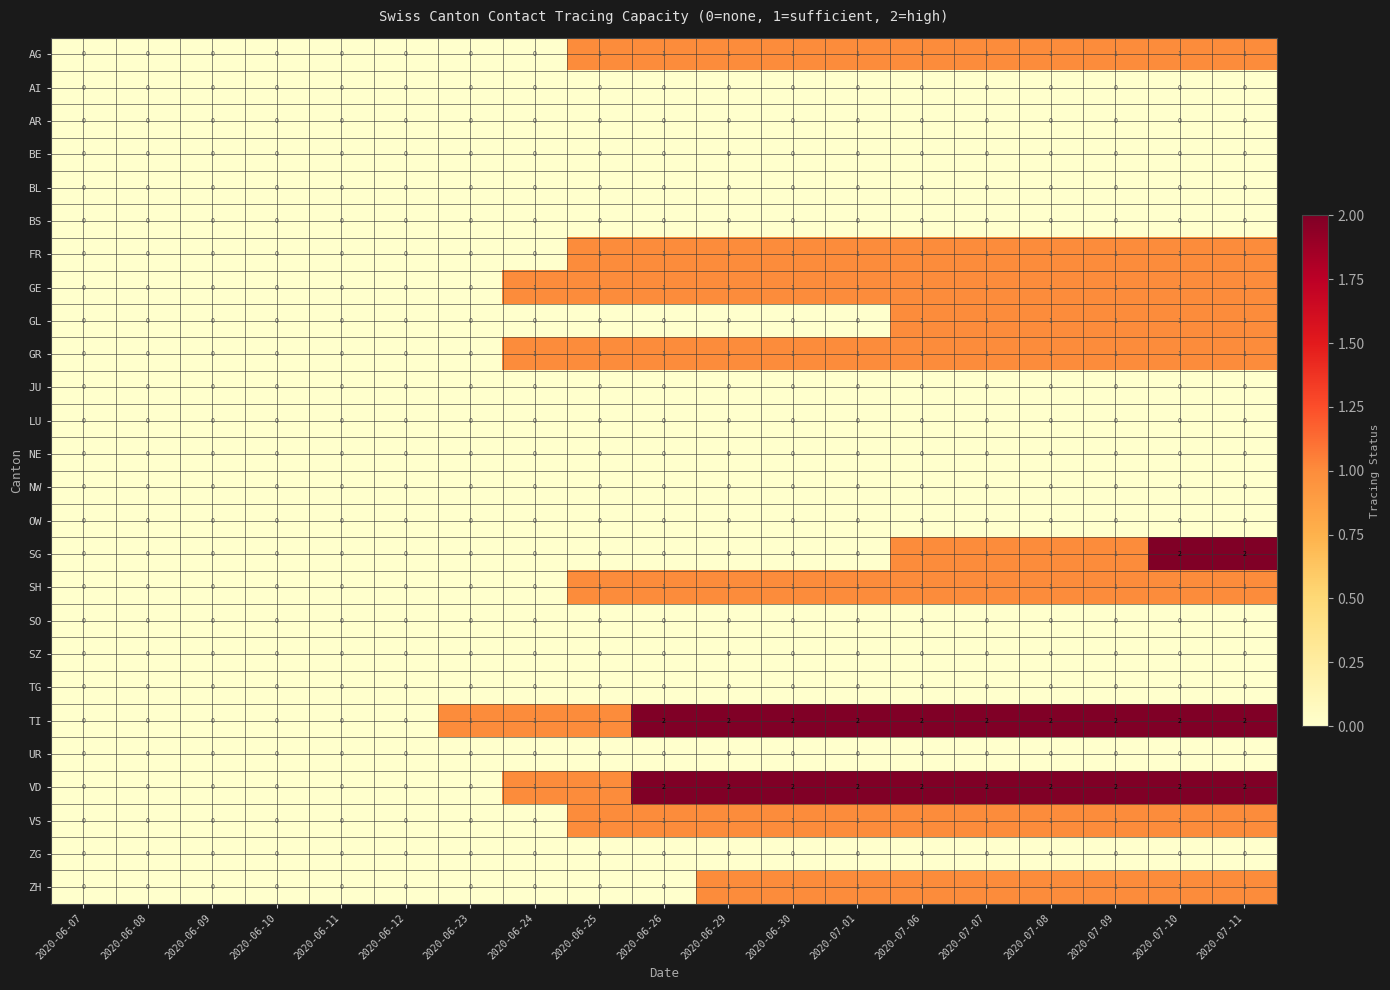

Is the value of BE at 2020-07-07 greater than the value of VS at 2020-07-01?

No